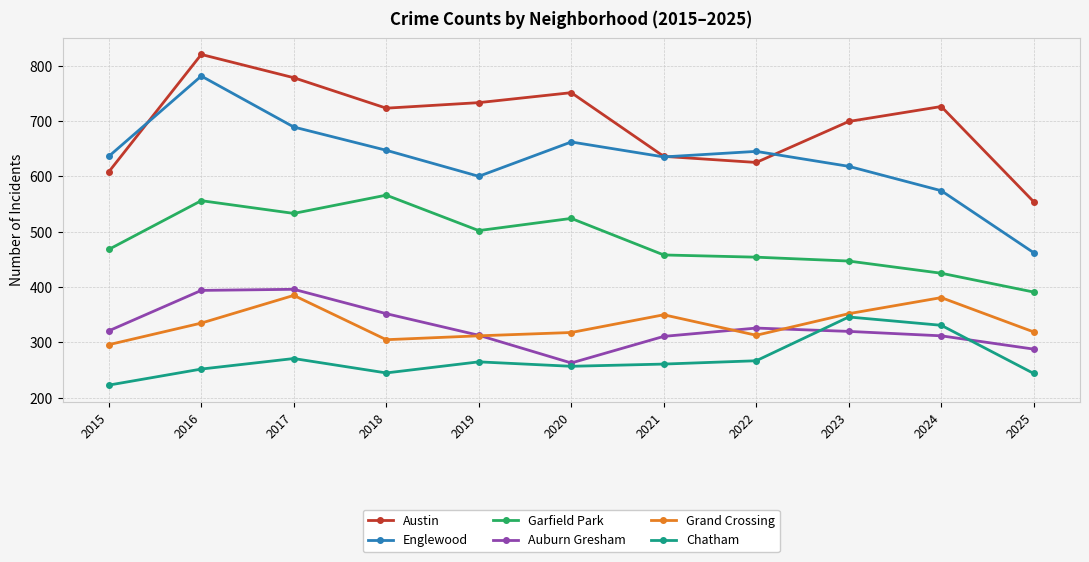

True or false: Chatham and Garfield Park cross at least once.

False